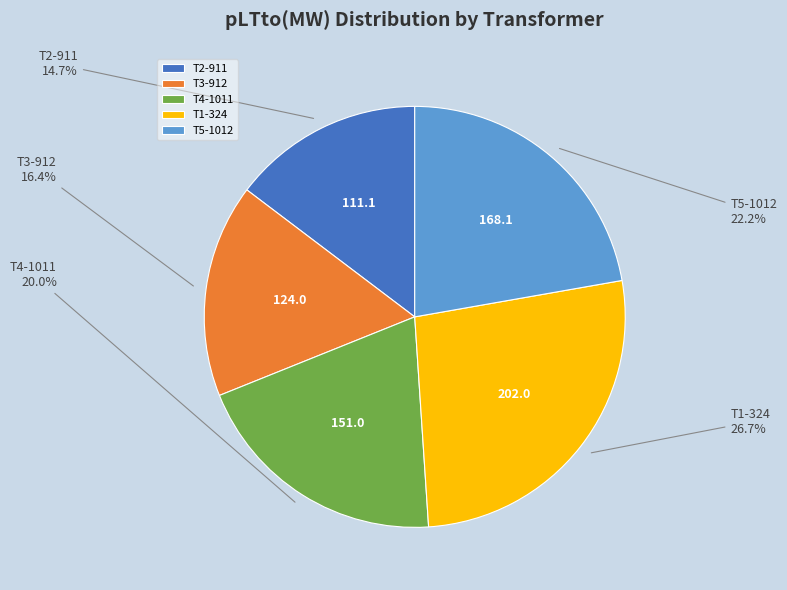

Is it true that T2-911 is 15% of the pie?

True